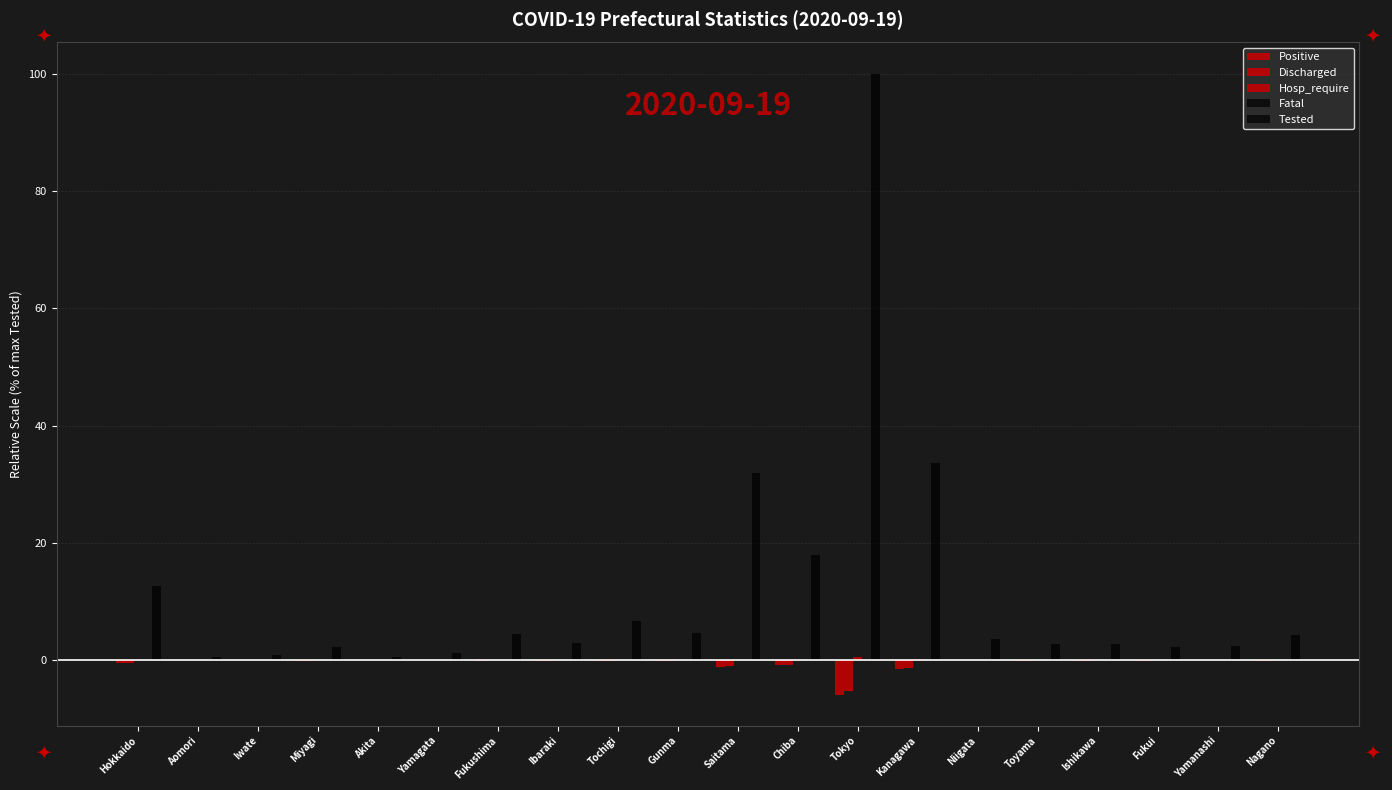

Which series has the largest total across all categories?

Tested